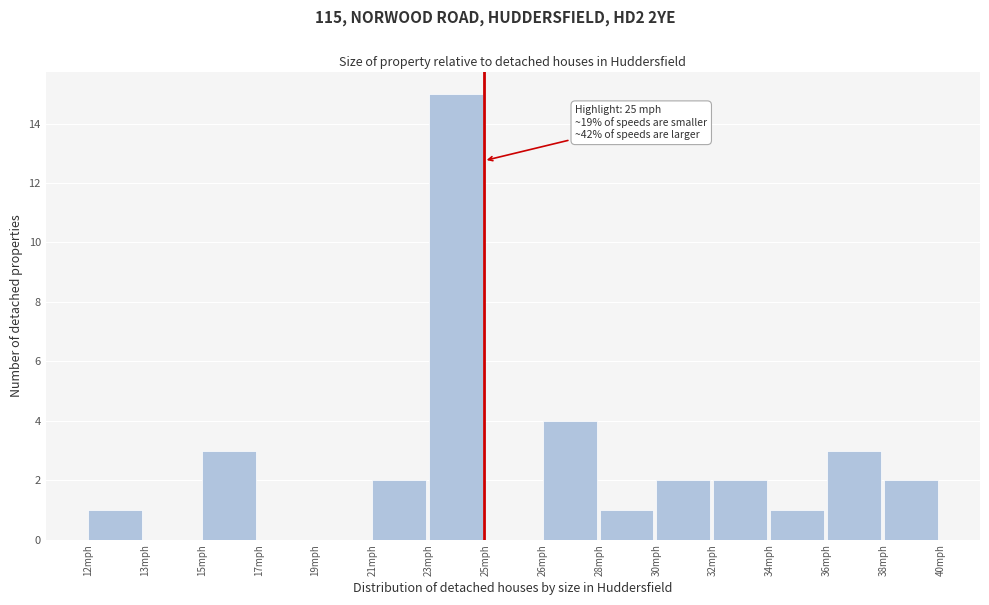

Reading left to right, list all the values displayed in this chart.

12mph=1	13mph=0	15mph=3	17mph=0	19mph=0	21mph=2	23mph=15	25mph=0	26mph=4	28mph=1	30mph=2	32mph=2	34mph=1	36mph=3	38mph=2